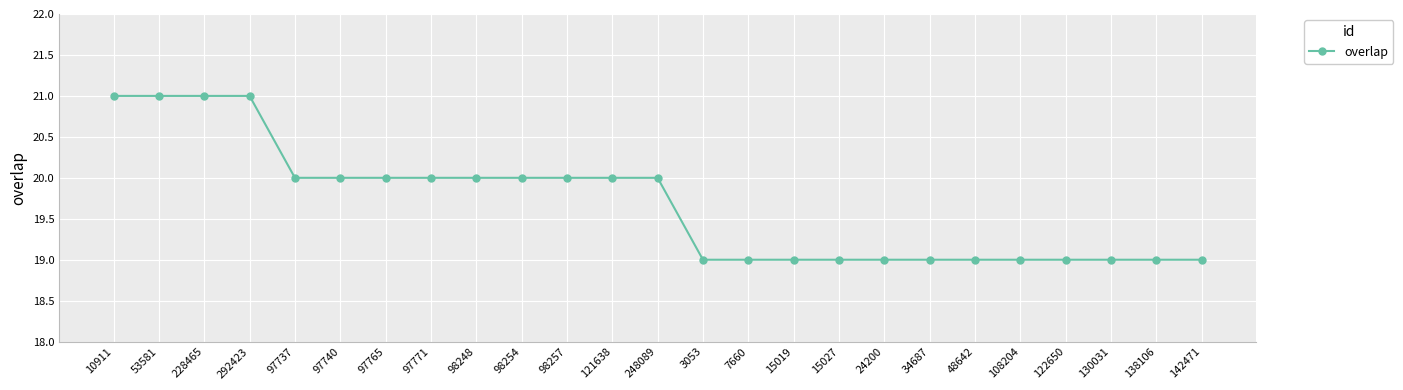

The chart shows a value of 20 at 97737. True or false?

True